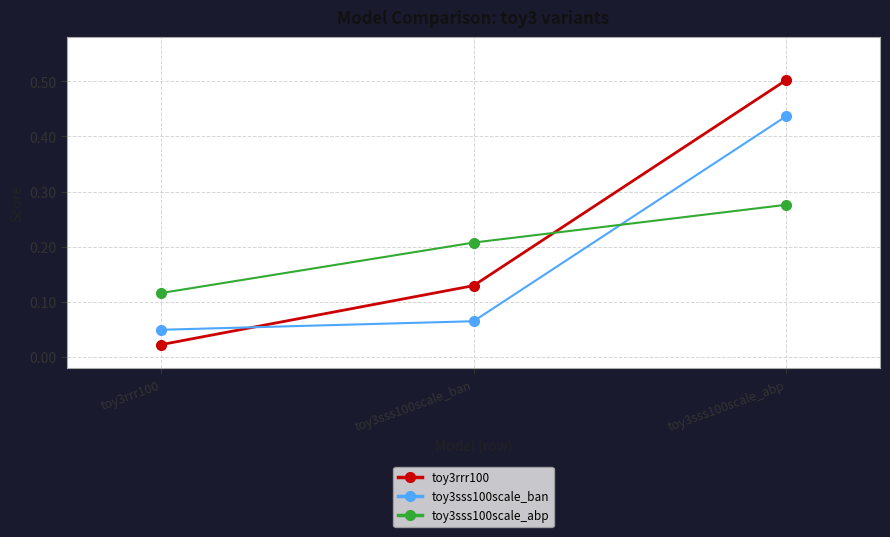

What are all the series names shown in the legend?

toy3rrr100, toy3sss100scale_ban, toy3sss100scale_abp